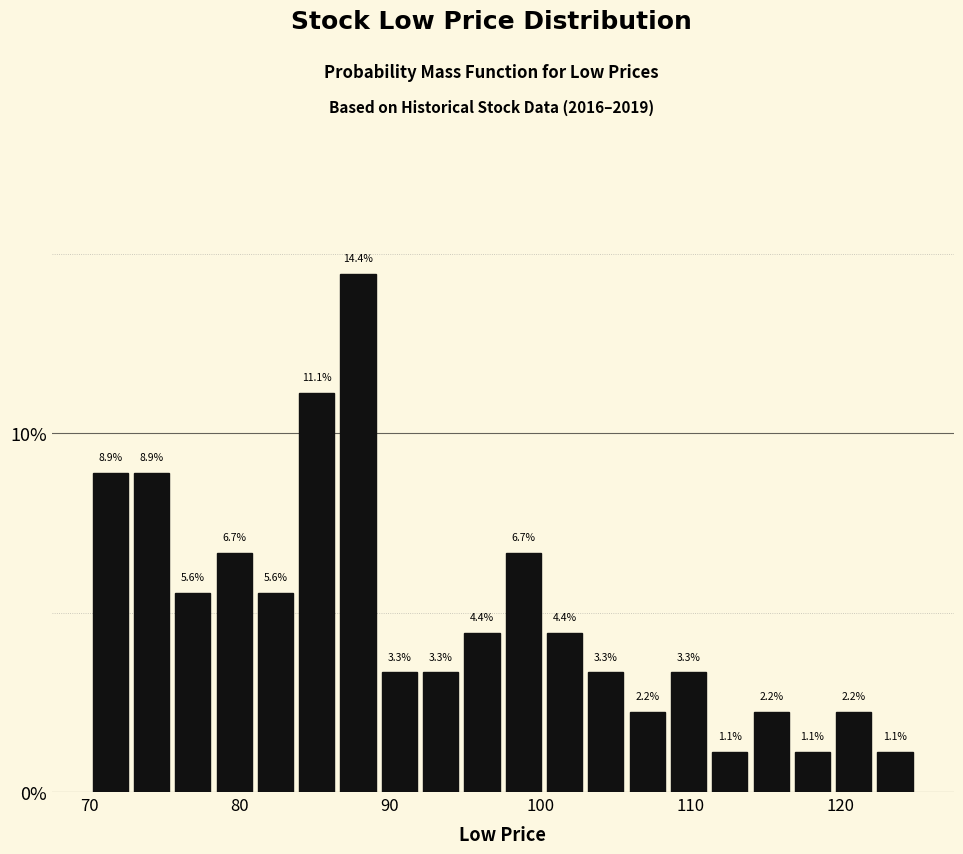

Around what value on the x-axis is the tallest bar? Give the approximate position of its centre, as read against the axis.

88